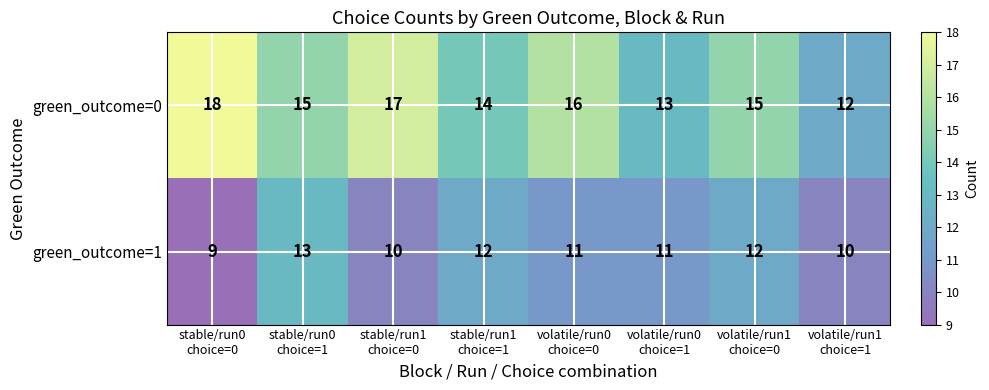

What is the greatest value displayed?

18